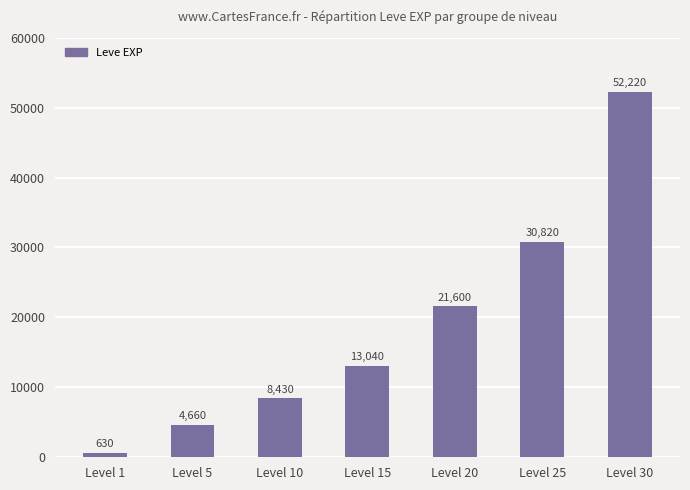

The chart shows a value of 8430 at Level 10. True or false?

True